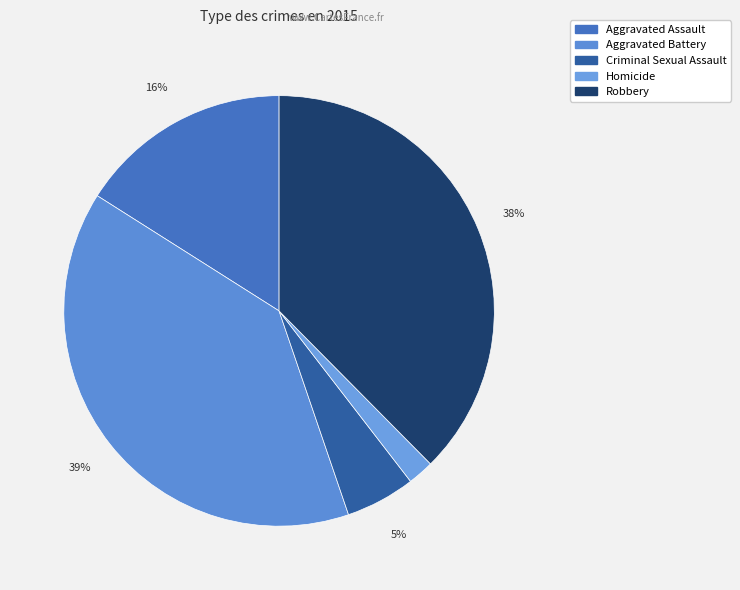

Combined, what portion of the pie is Criminal Sexual Assault and Homicide?

7.2%